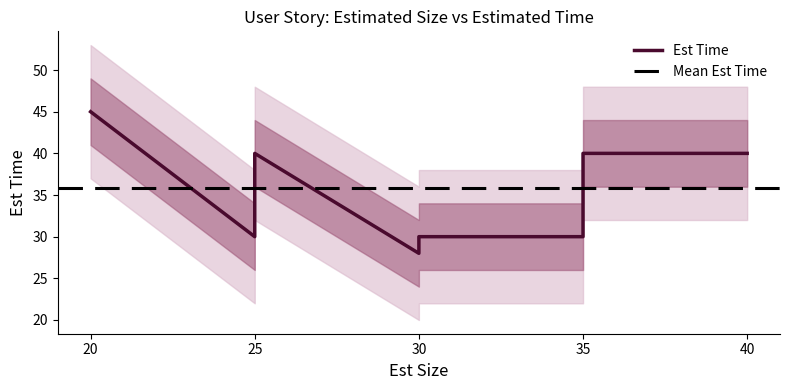

What is the value of the 2nd point from the left?

40